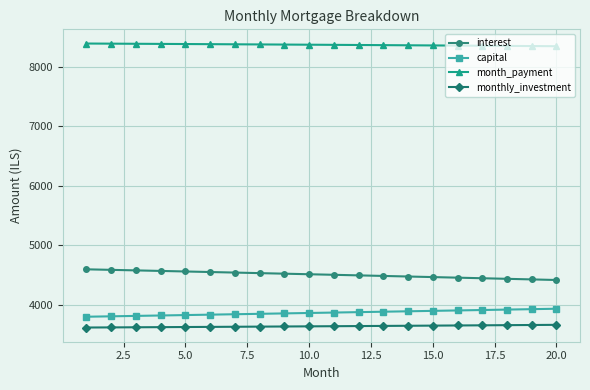

True or false: interest and month_payment intersect in this chart.

False